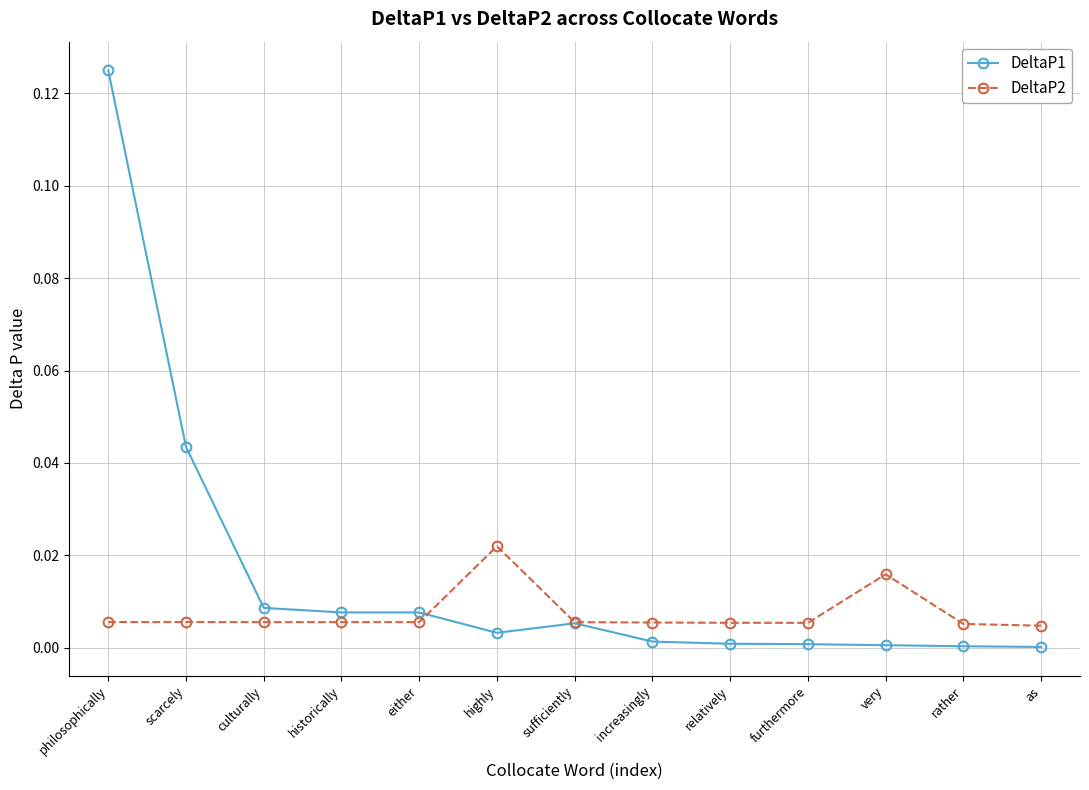

How many lines are shown in the chart?

2